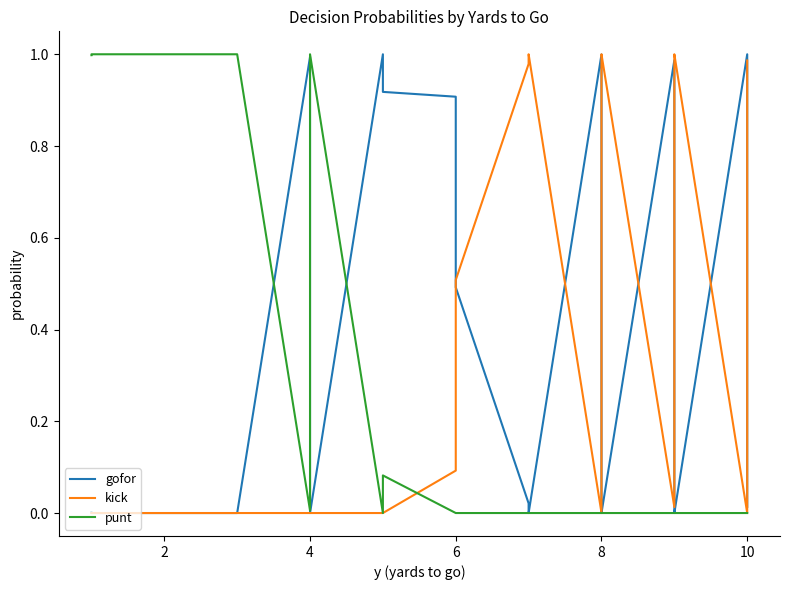

Does the chart display data point markers on the line(s)?

No